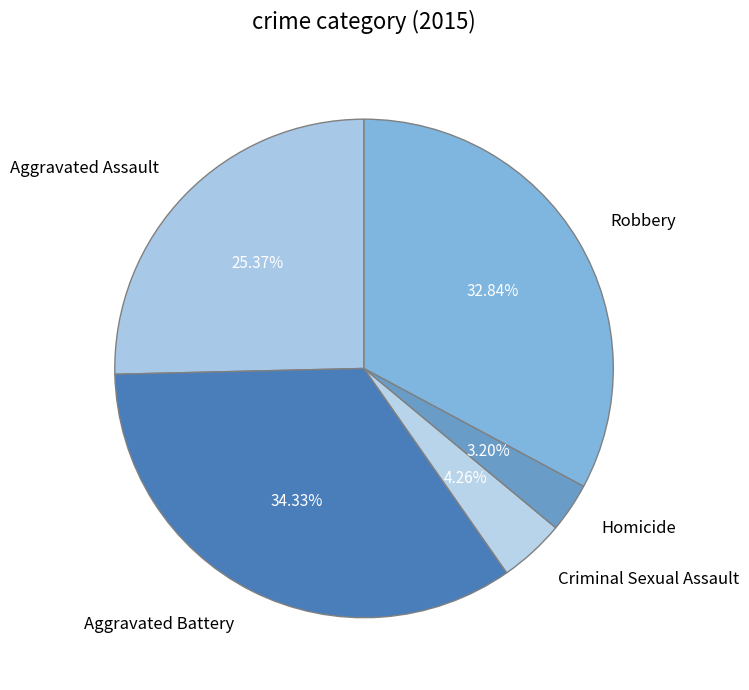

Rank the categories by value from highest to lowest.

Aggravated Battery, Robbery, Aggravated Assault, Criminal Sexual Assault, Homicide